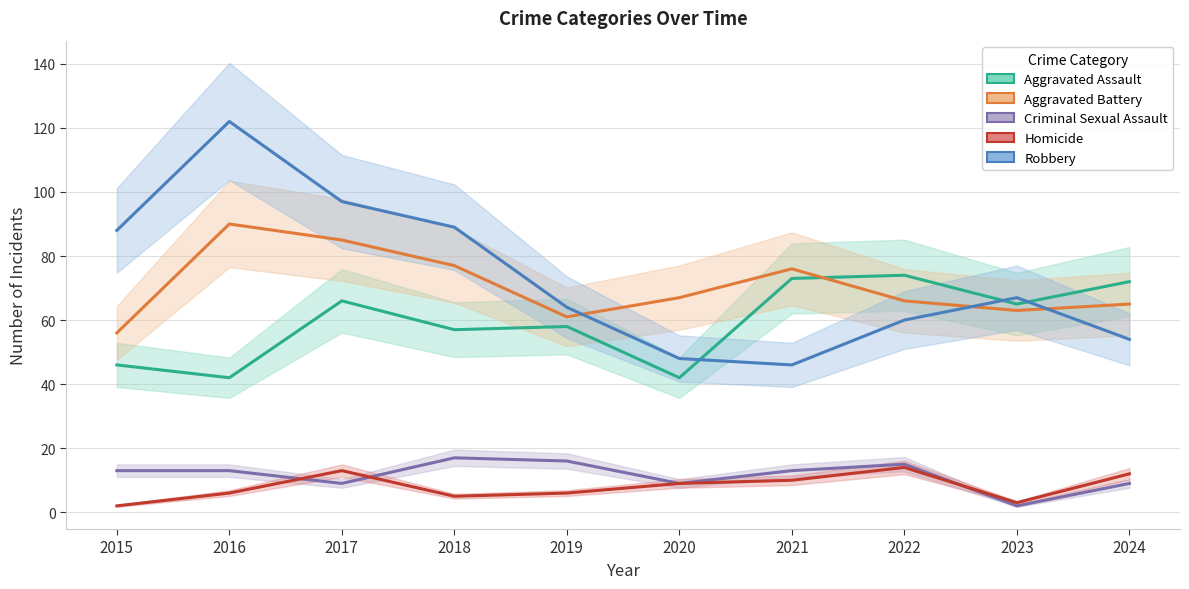

What is the approximate value of Aggravated Assault at 2017, to the nearest 10?

70